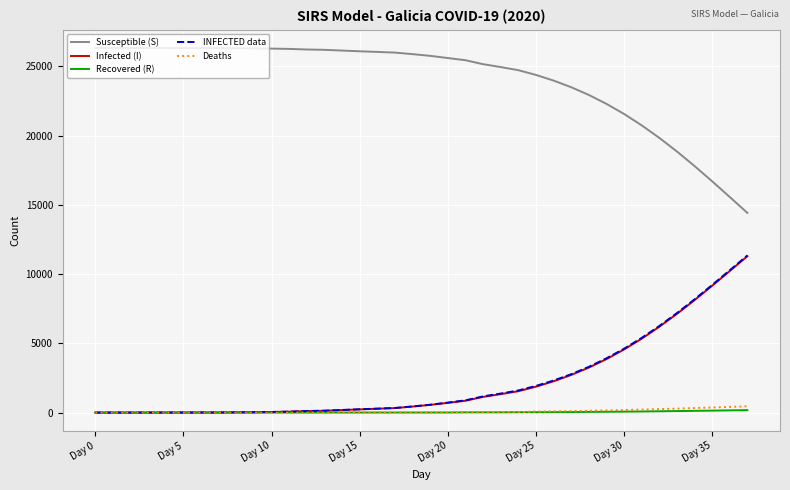

True or false: Susceptible (S) and INFECTED data cross at least once.

False